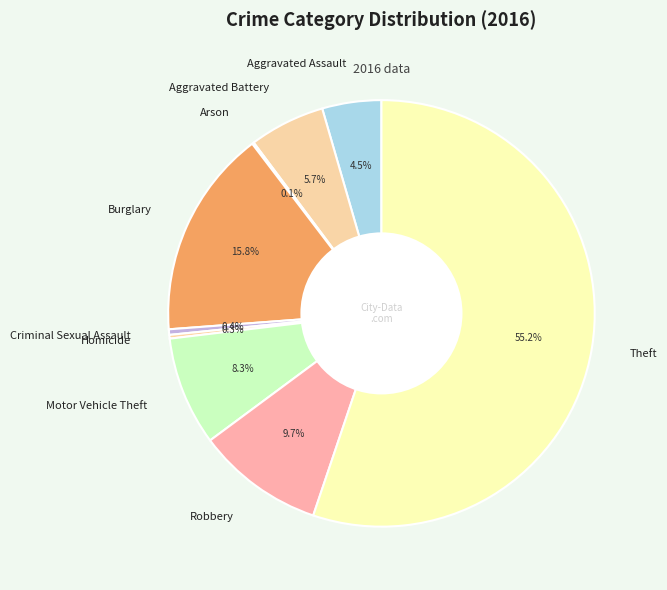

Is there any slice that represents more than half of the pie?

Yes